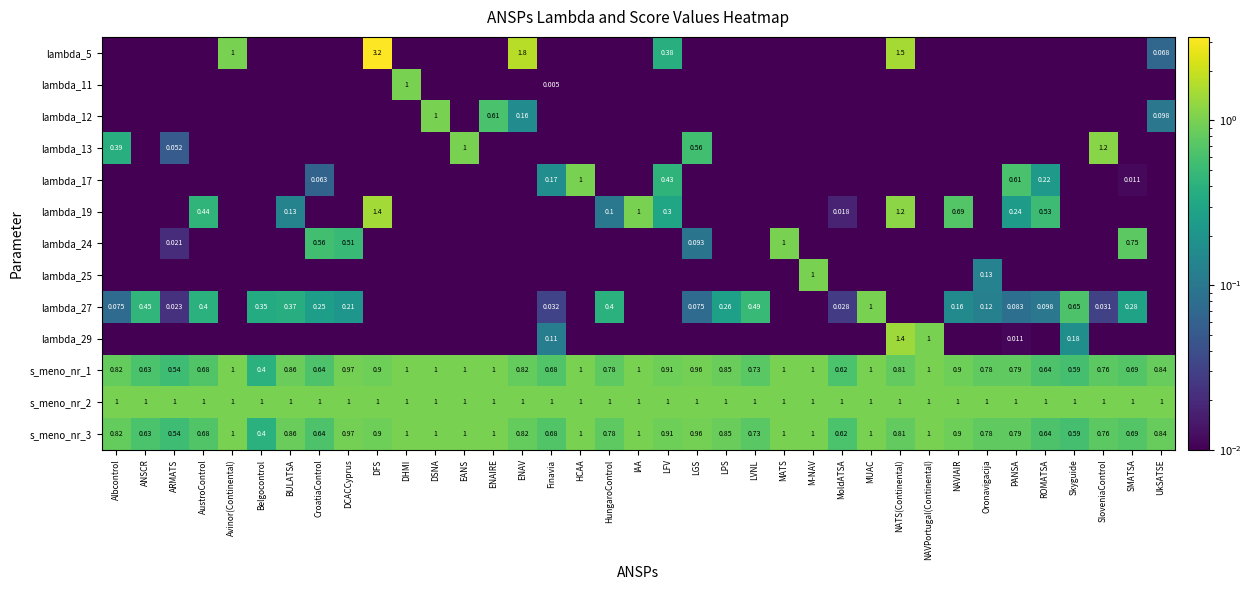

How many distinct data groups are displayed?

13